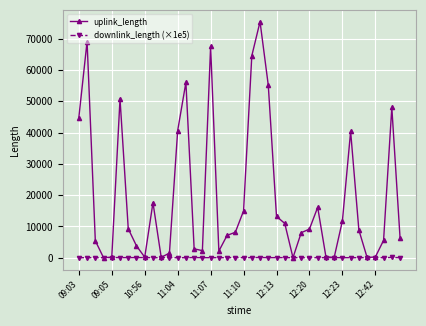

True or false: uplink_length has more than 2 points higher than both neighbors.

True